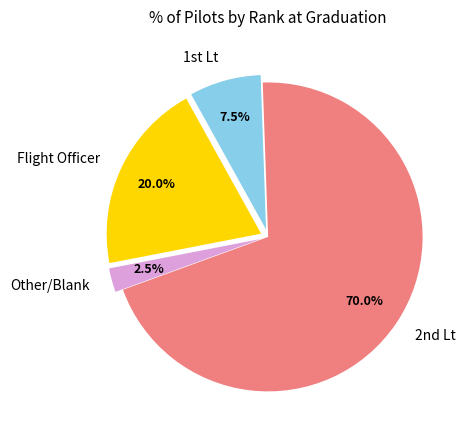

Is there any slice that represents more than half of the pie?

Yes